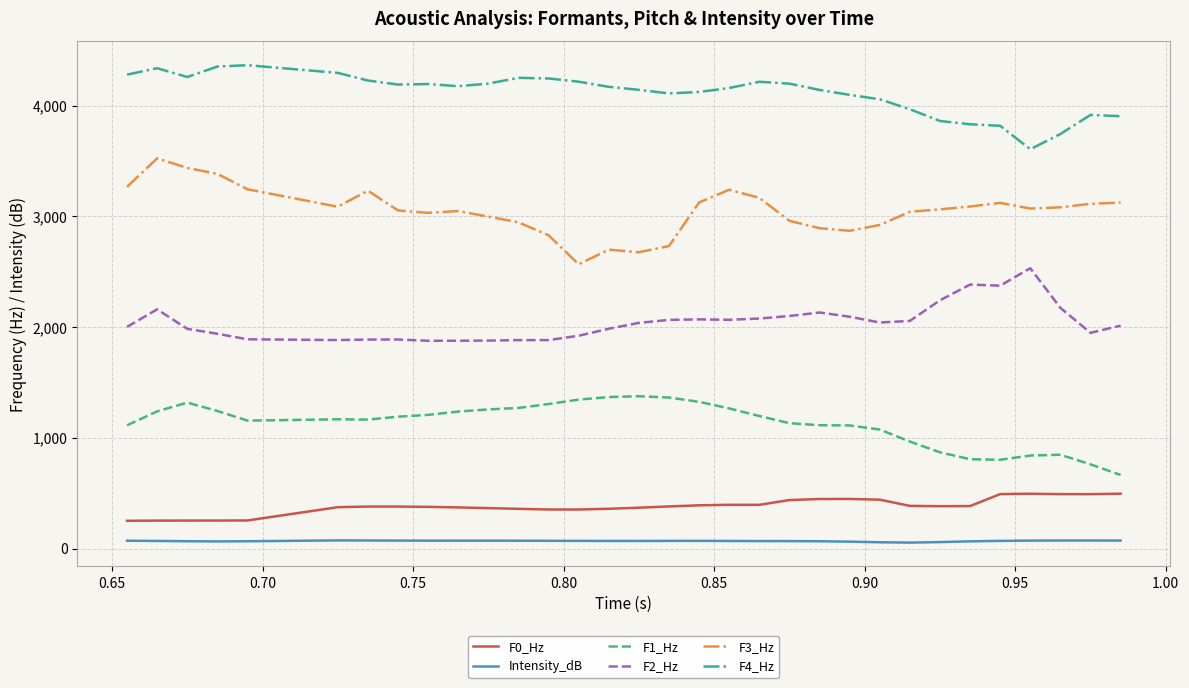

How many lines are shown in the chart?

6